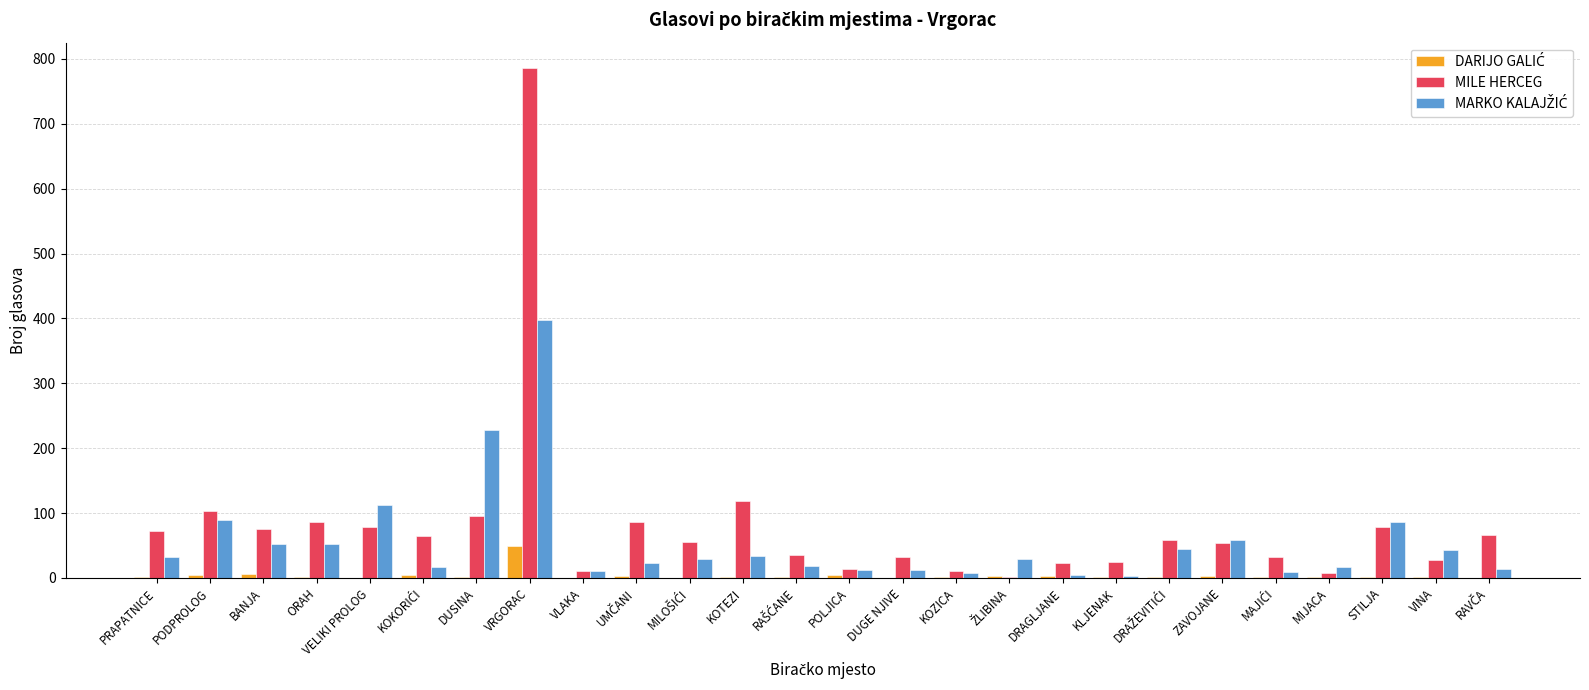

Between MIJACA and STILJA, which series saw the biggest shift?

MILE HERCEG